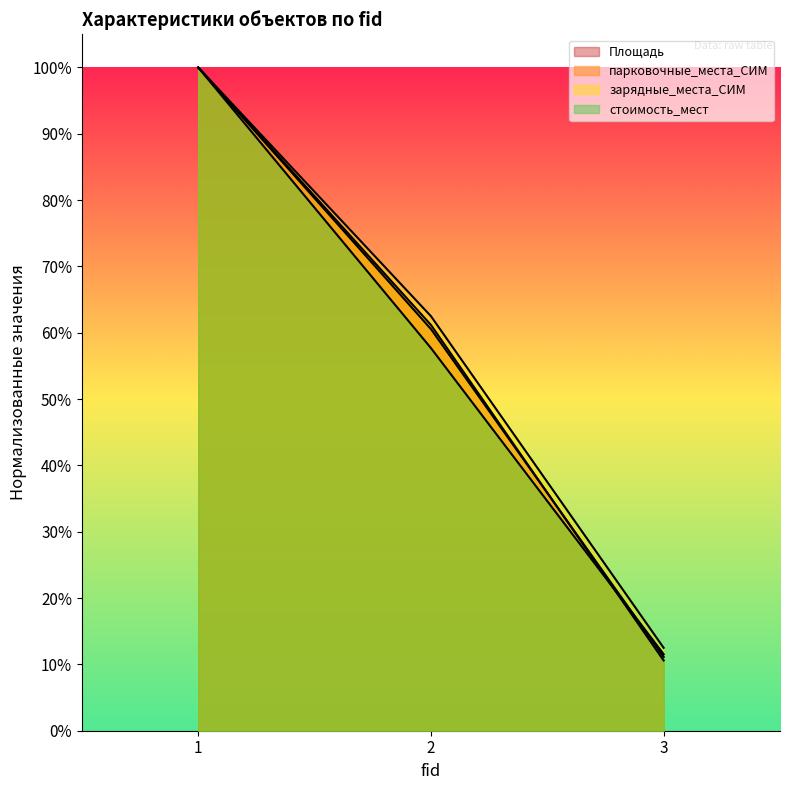

Count the number of data series in this chart.

4